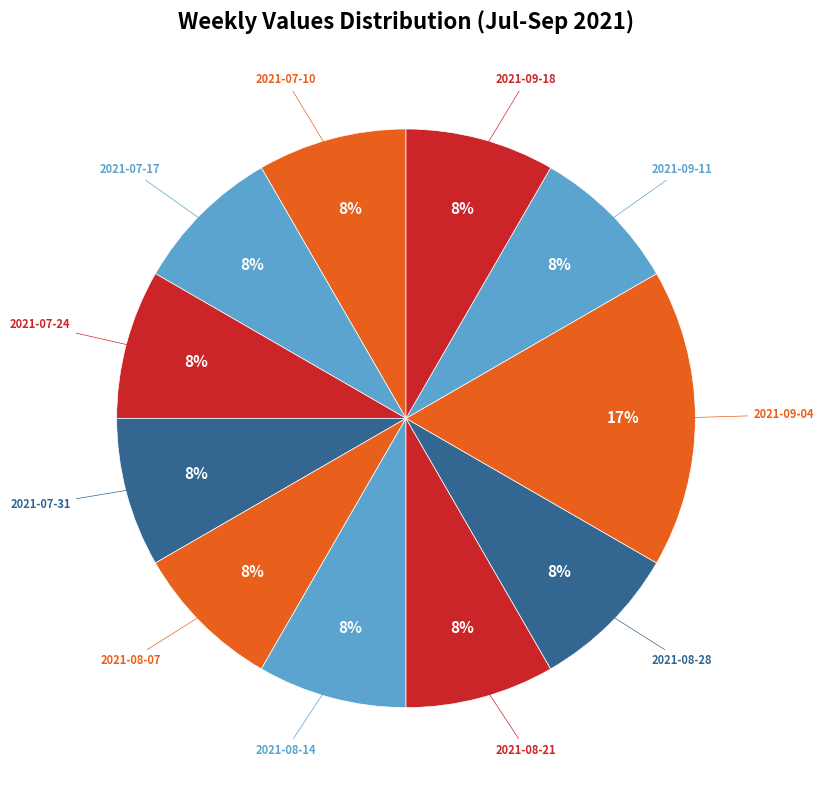

Count the number of slices in the pie.

11